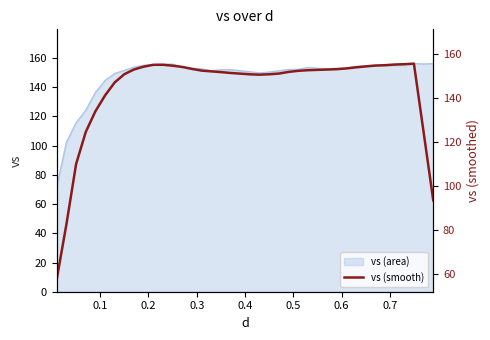

How many points are higher than both their immediate neighbors (excluding endpoints)?

2